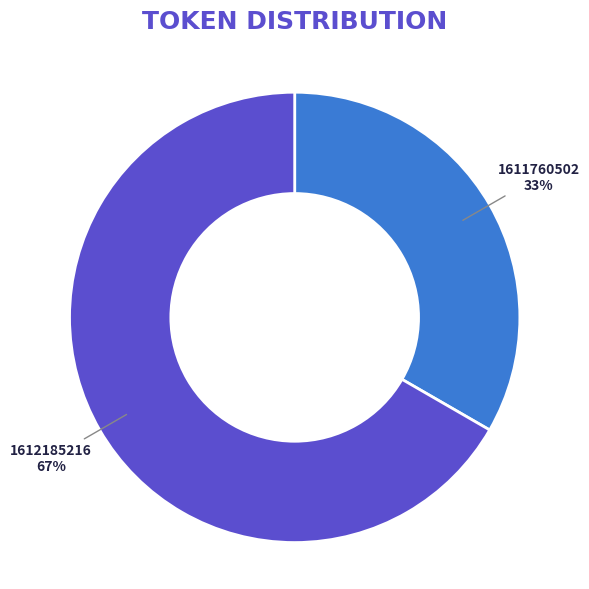

Is it true that 1612185216 is 77% of the pie?

False